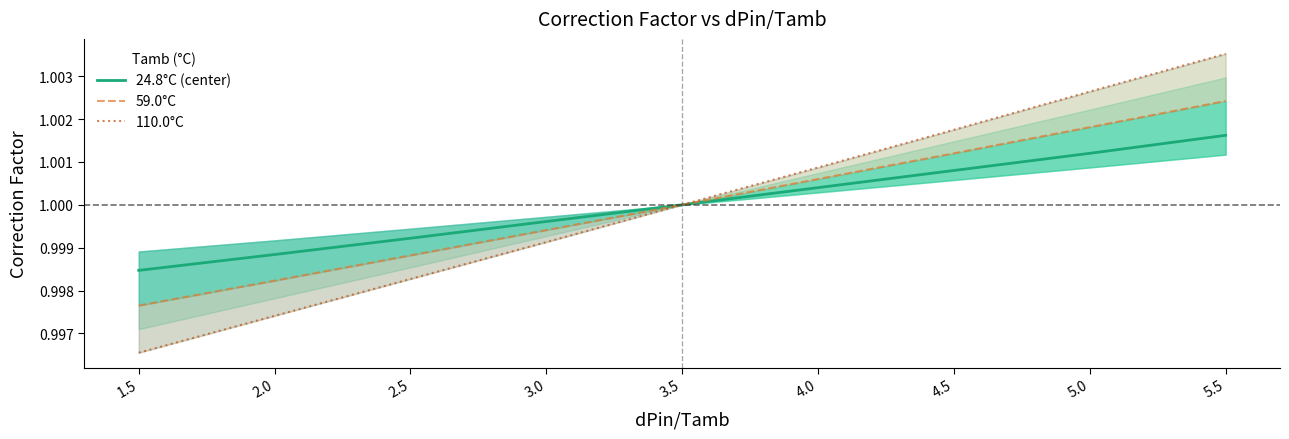

What is the minimum value for 24.8°C (center)?

1.0